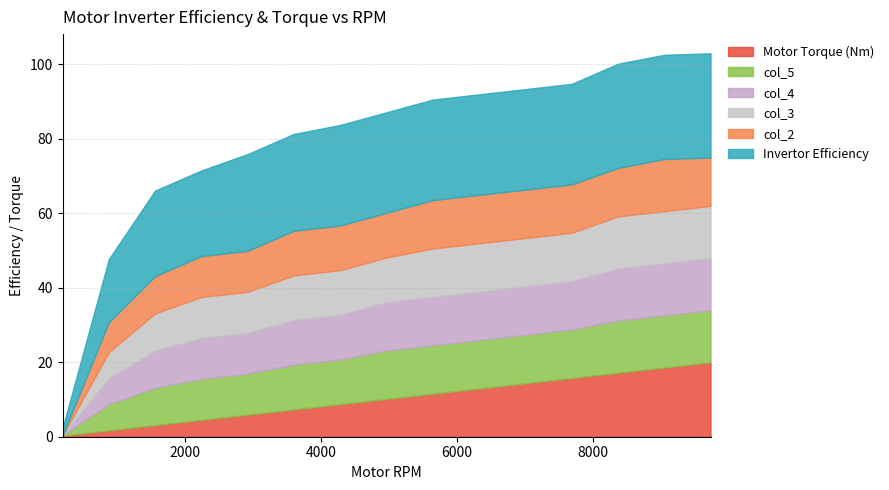

Rank the categories by Invertor Efficiency value from highest to lowest.

8367.35, 9047.62, 9727.89, 4285.71, 4965.99, 5646.26, 6326.53, 7006.8, 7687.07, 2925.17, 3605.44, 1564.63, 2244.9, 884.354, 204.082